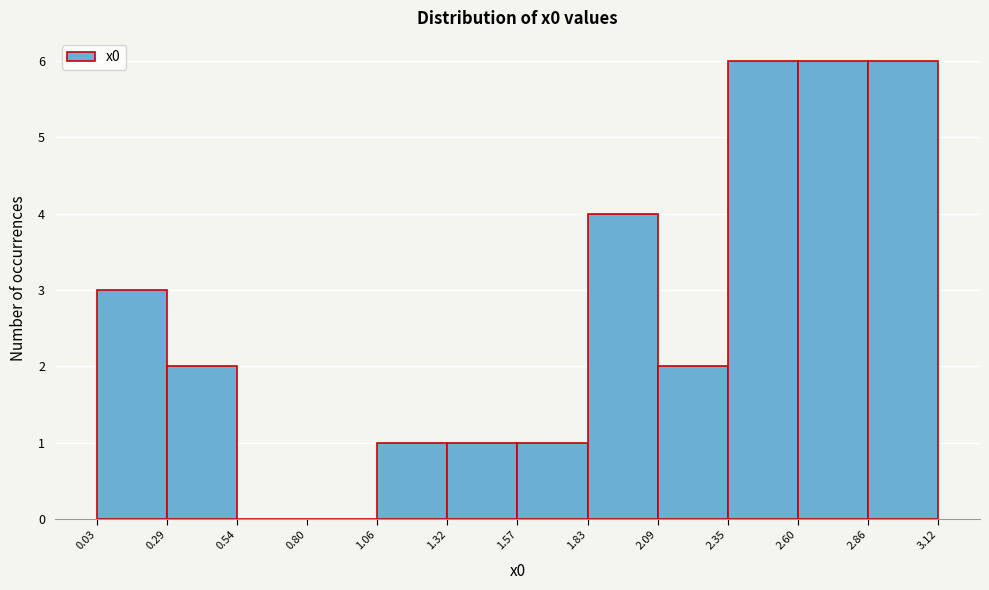

Reading left to right, transcribe this chart: for each bar, give the range it covers on the x-axis and its height. The values are not printed on the chart, so give them approximately, as read against the axis.

0.03 to 0.29: 3
0.29 to 0.54: 2
0.54 to 0.80: 0
0.80 to 1.06: 0
1.06 to 1.32: 1
1.32 to 1.57: 1
1.57 to 1.83: 1
1.83 to 2.09: 4
2.09 to 2.35: 2
2.35 to 2.60: 6
2.60 to 2.86: 6
2.86 to 3.12: 6